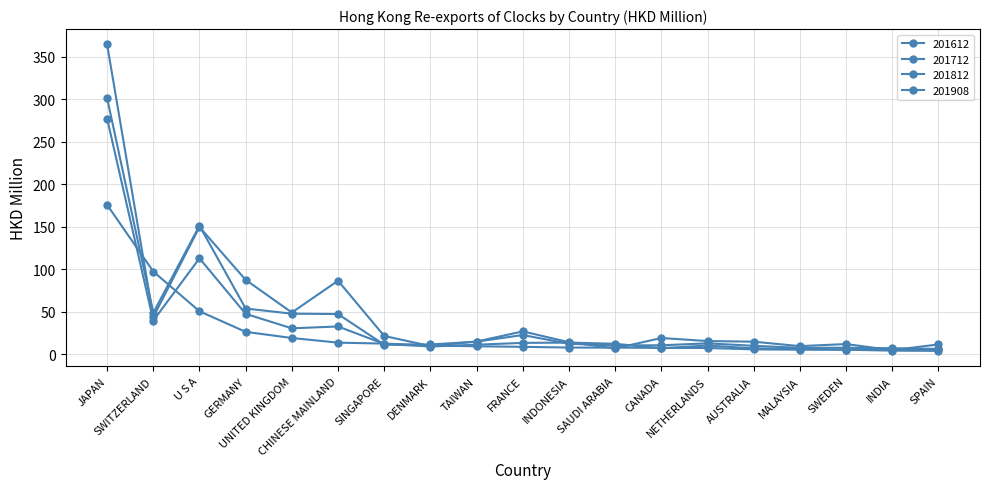

What is the maximum value shown in the chart?

364.8